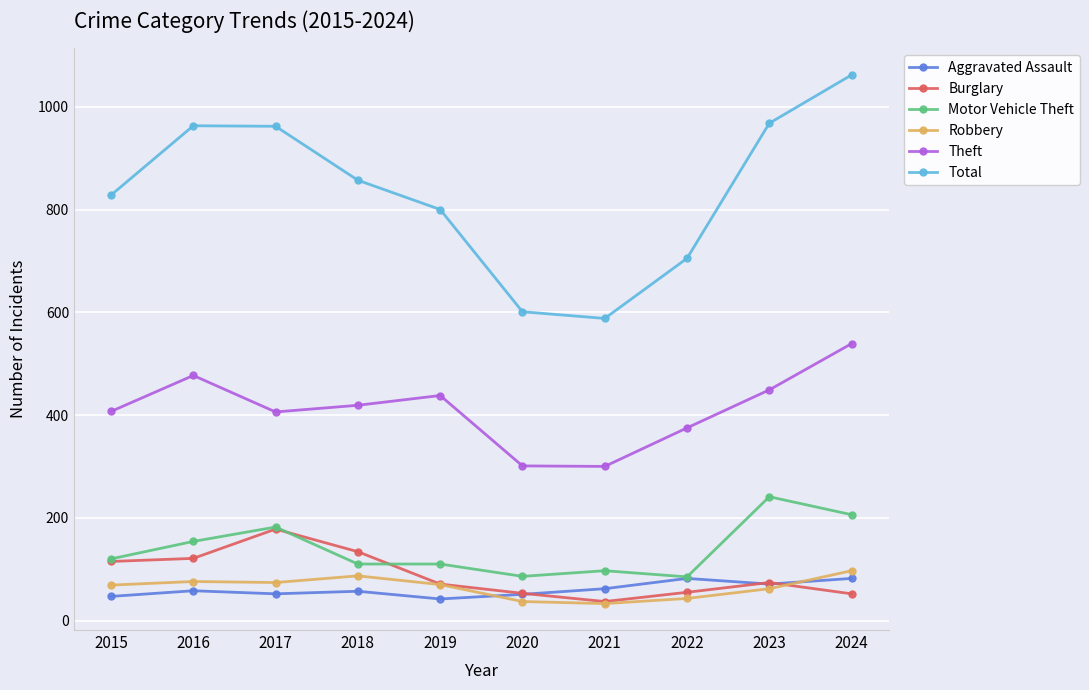

Does the chart display data point markers on the line(s)?

Yes